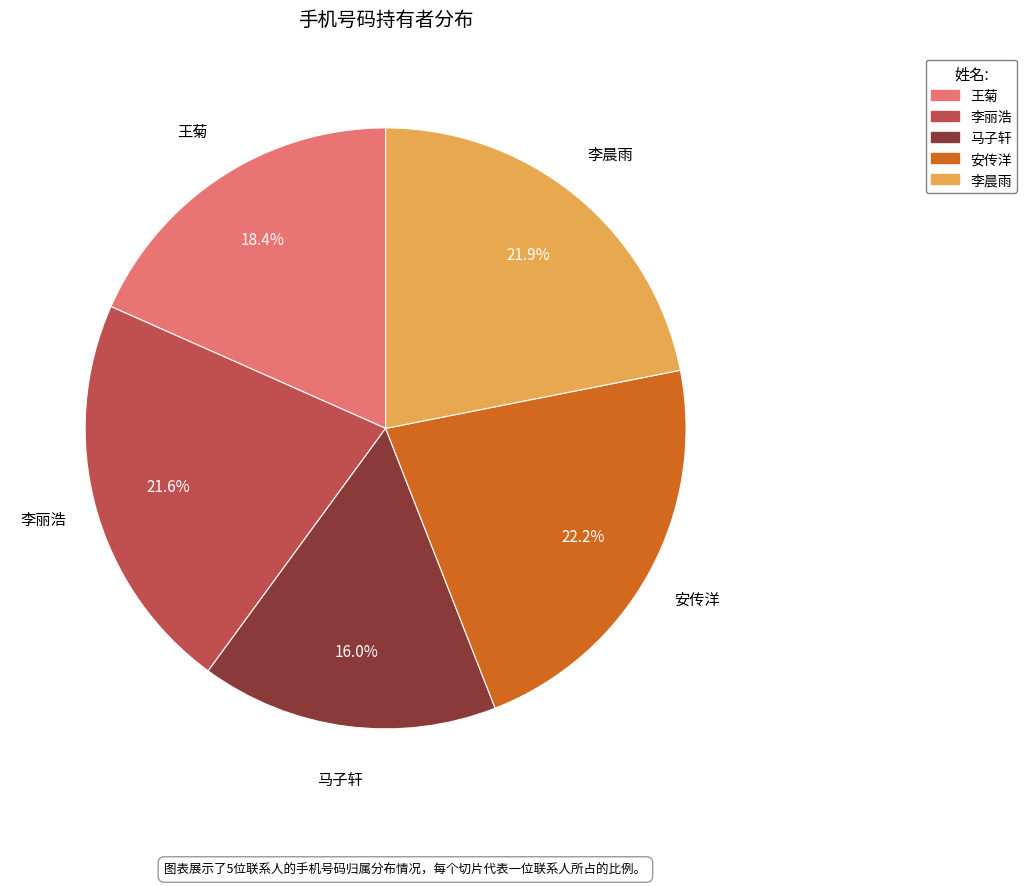

True or false: 马子轩 accounts for 16% of the total.

True